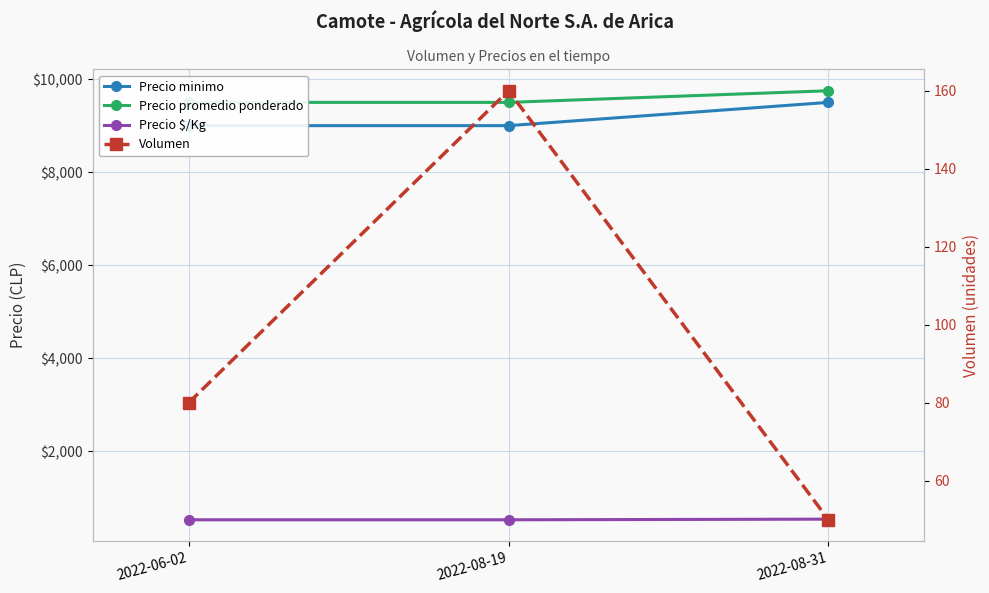

Is this an area chart (filled region under the line)?

No